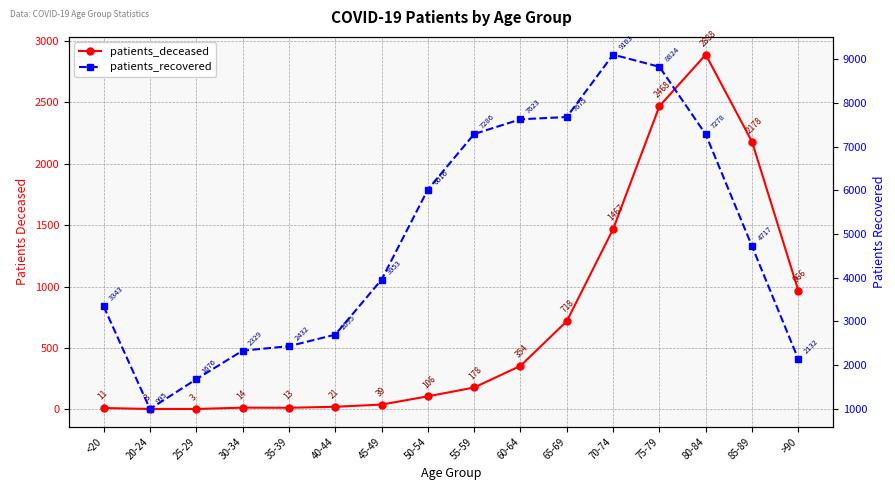

List the labels in order of patients_recovered value, smallest first.

20-24, 25-29, >90, 30-34, 35-39, 40-44, <20, 45-49, 85-89, 50-54, 80-84, 55-59, 60-64, 65-69, 75-79, 70-74